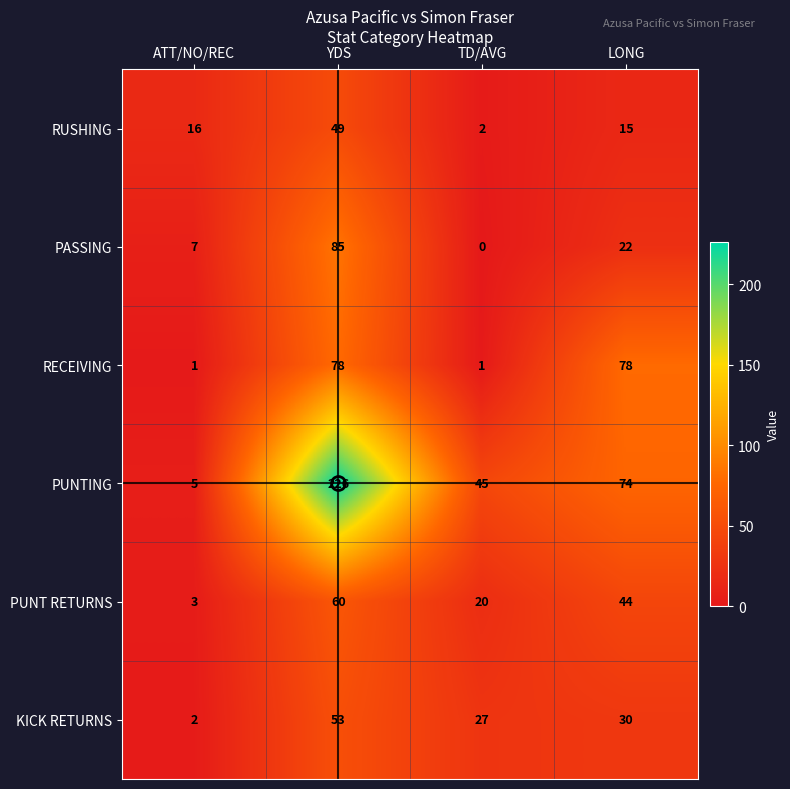

List the series in order of their peak value, highest first.

PUNTING, PASSING, RECEIVING, PUNT RETURNS, KICK RETURNS, RUSHING